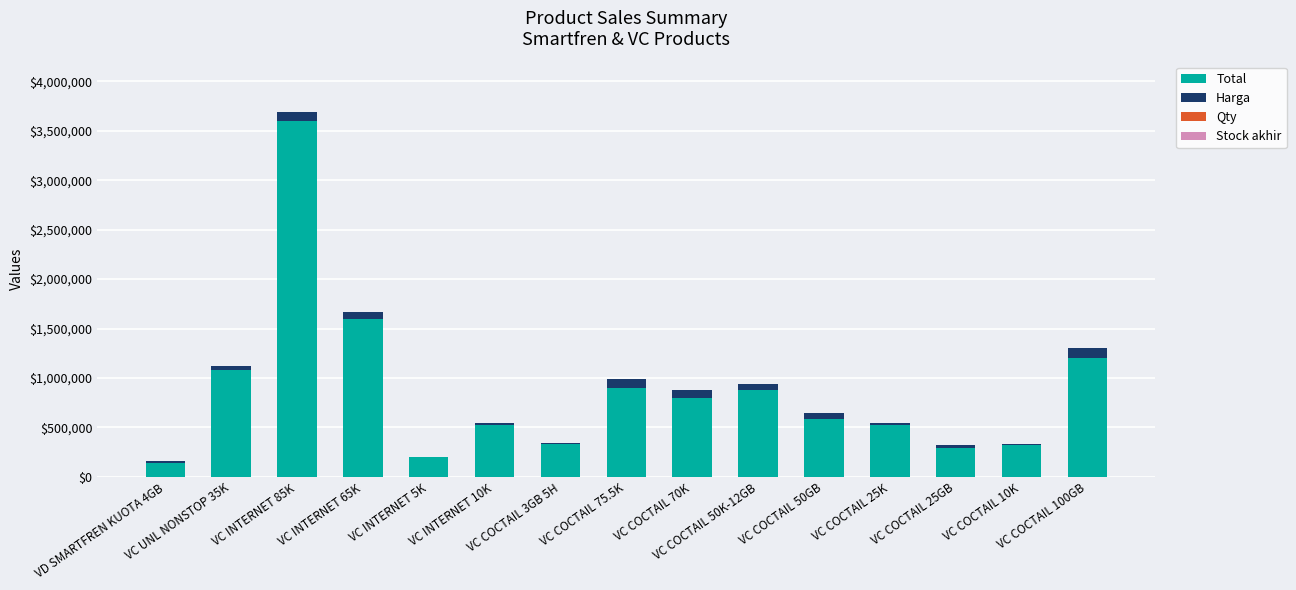

Between VC COCTAIL 75.5K and VC COCTAIL 50GB, which is larger?

VC COCTAIL 75.5K